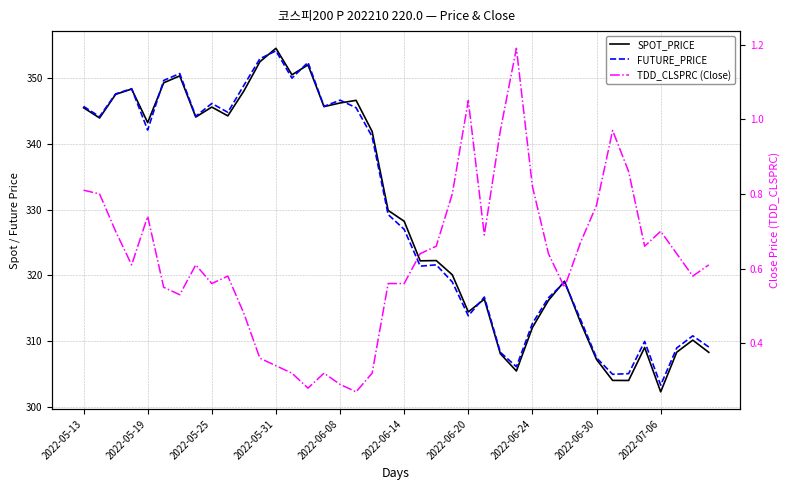

What is the minimum value for SPOT_PRICE?

302.3